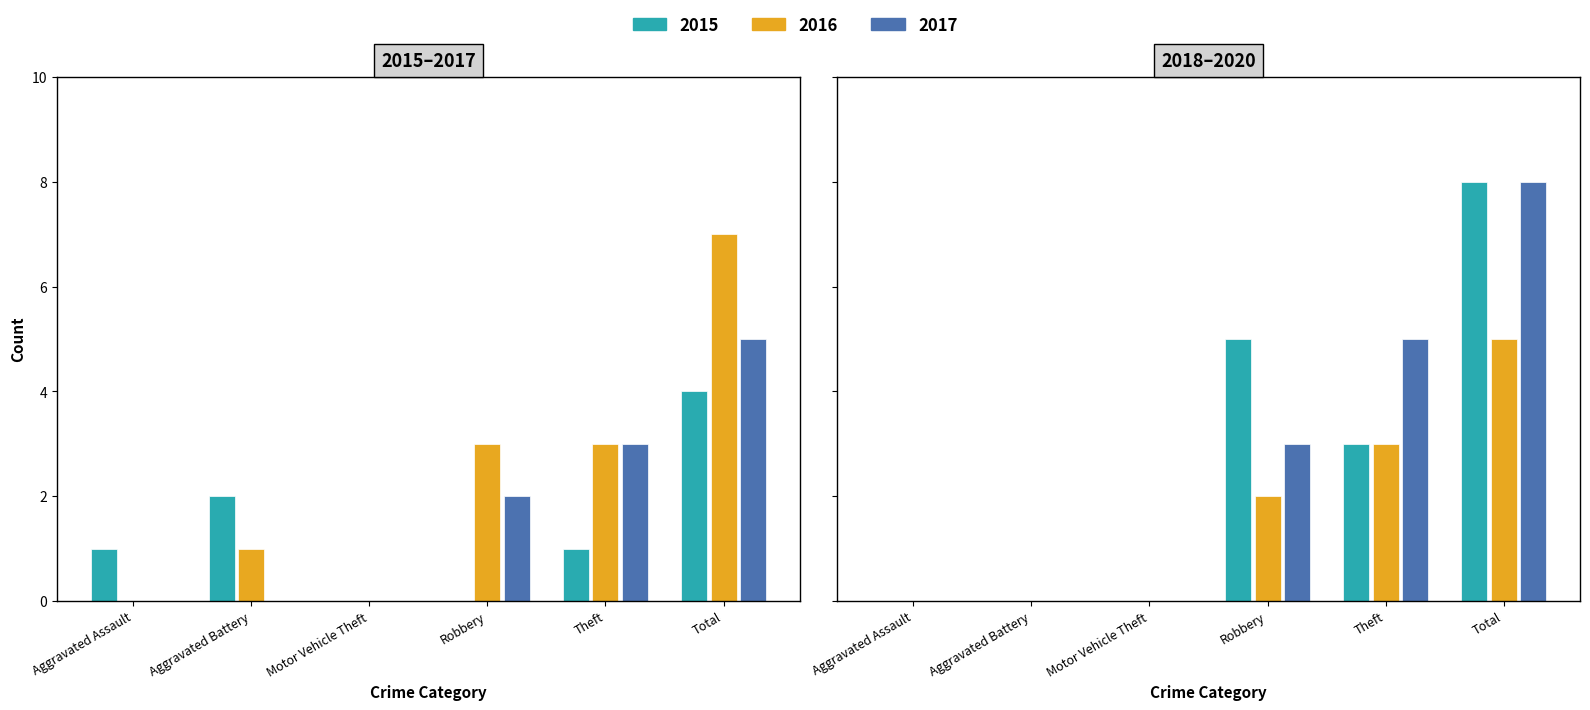

Read the 2015 value at Theft.

1